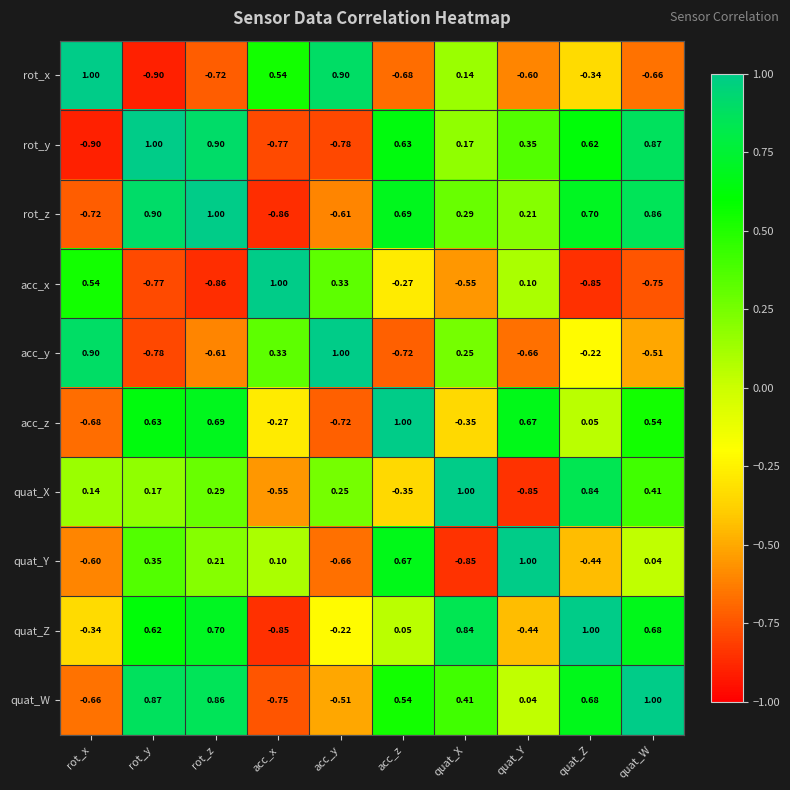

Between acc_z and quat_X, which series saw the biggest shift?

quat_Y